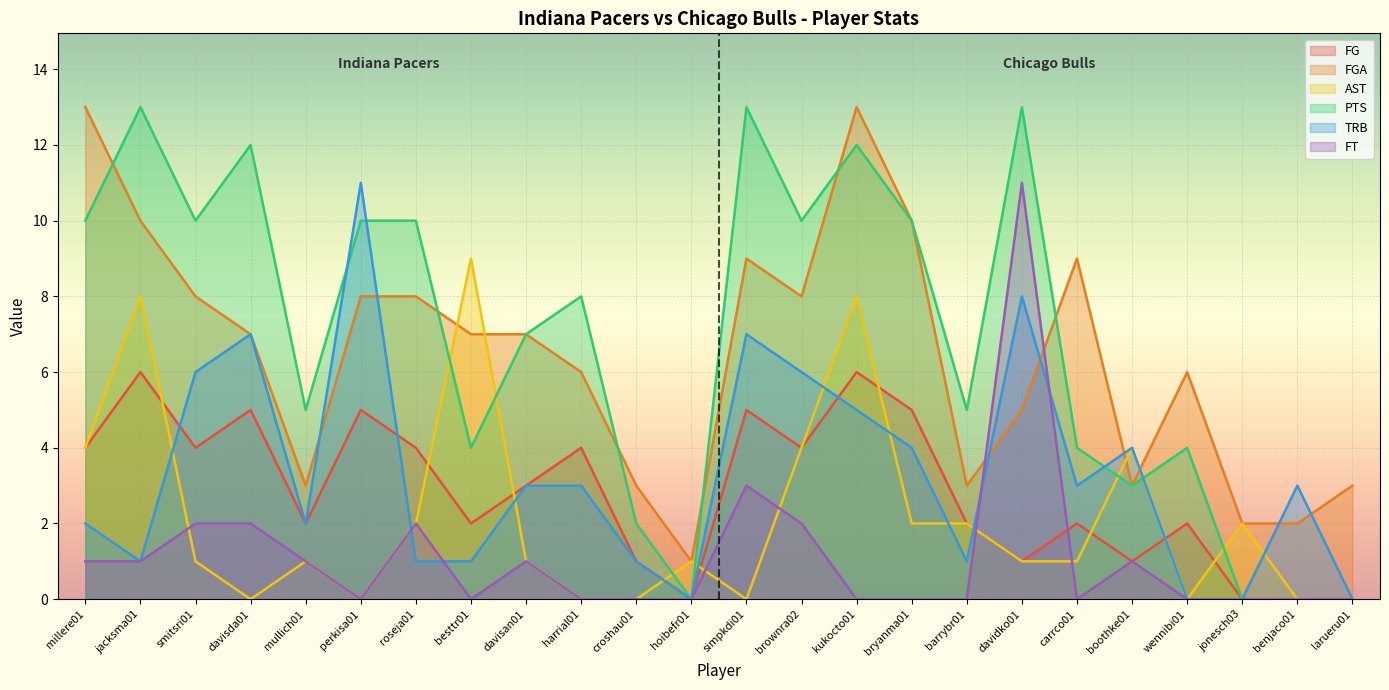

List the series in order of their peak value, lowest first.

FG, AST, TRB, FT, FGA, PTS